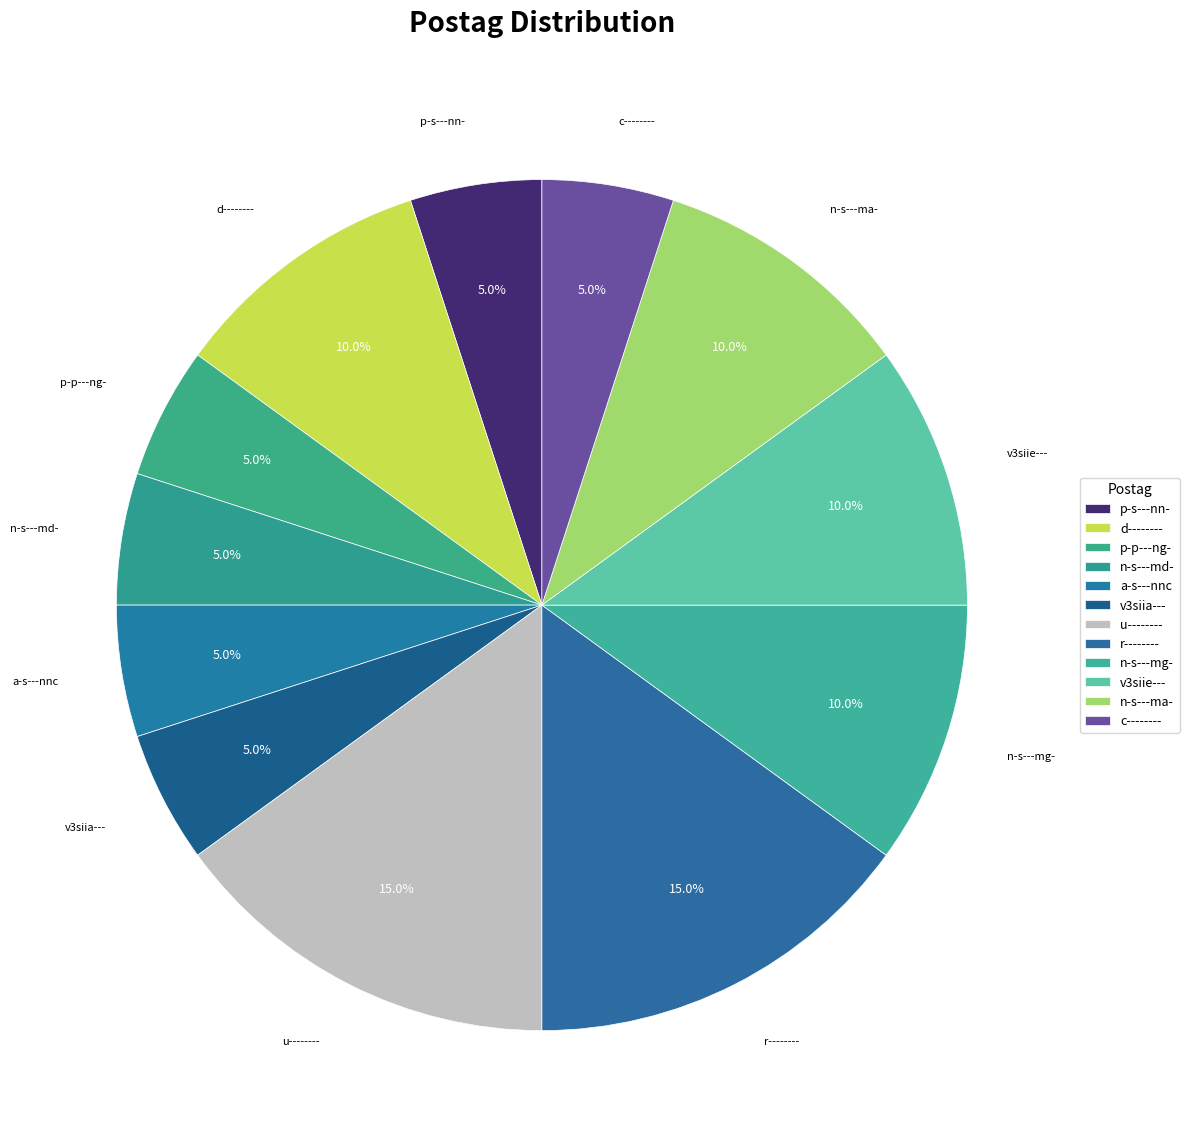

How many slices are in this pie chart?

12